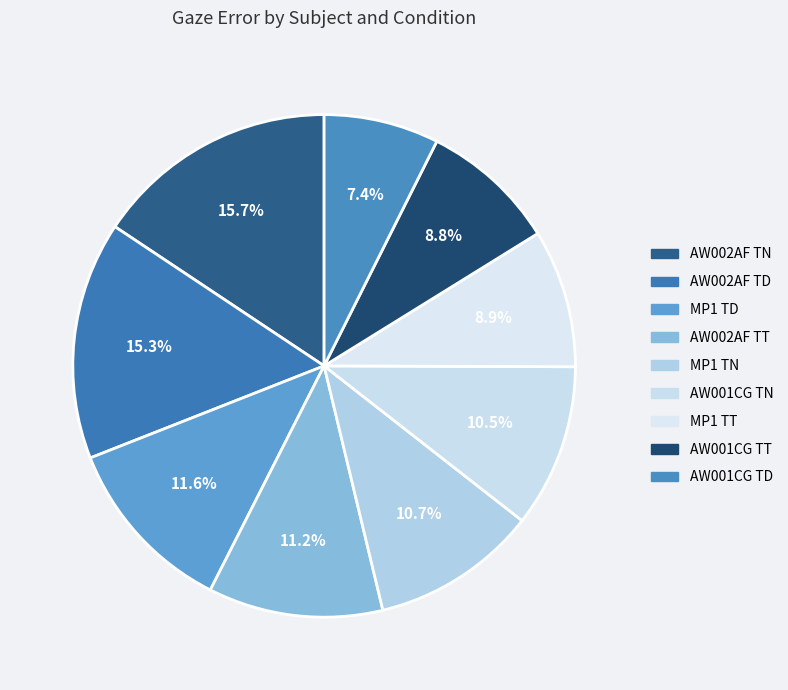

What percentage is the MP1 TT slice, to the nearest percent?

9%